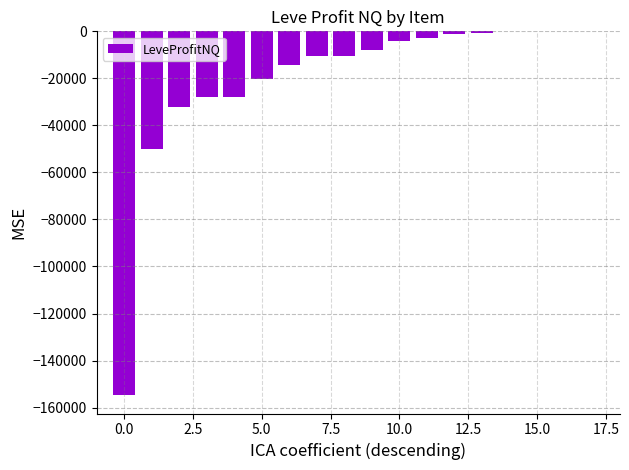

What is the sum of all values?

-364143.8